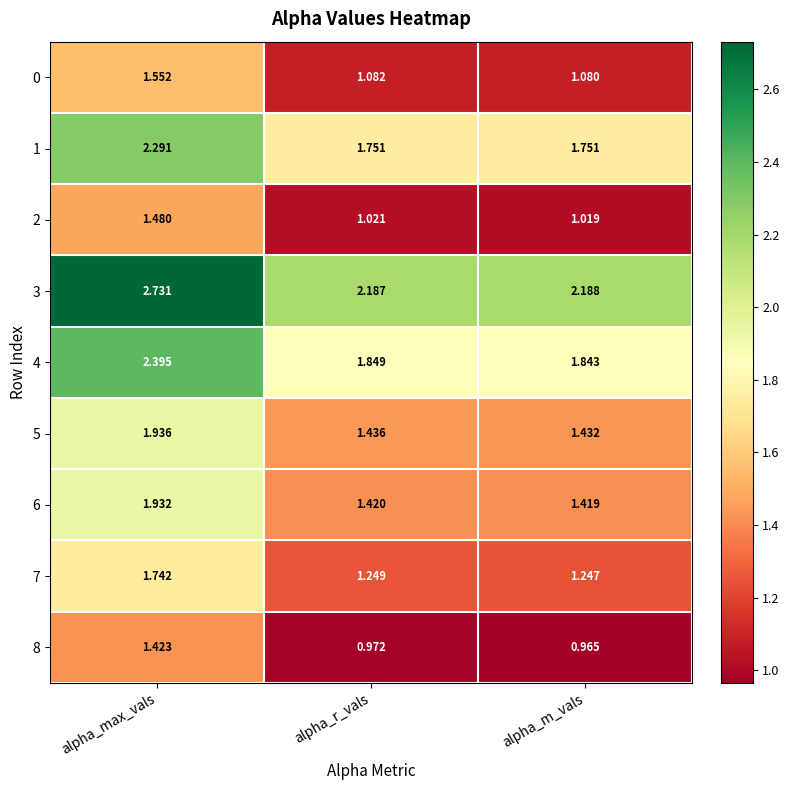

Rank the series at alpha_m_vals from highest to lowest value.

3, 4, 1, 5, 6, 7, 0, 2, 8